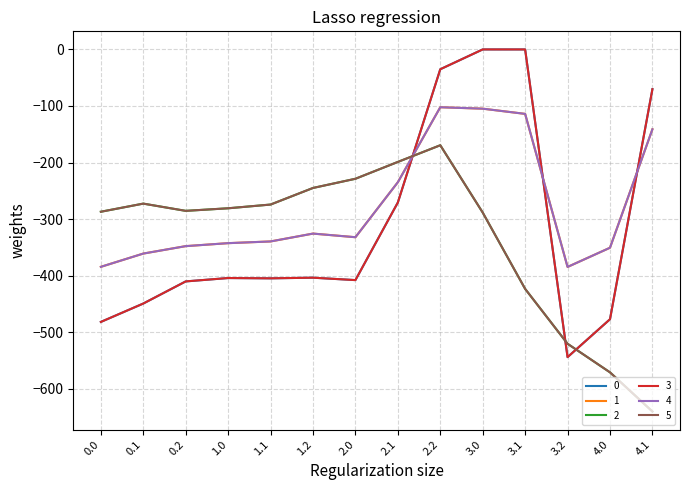

Is this an area chart (filled region under the line)?

No